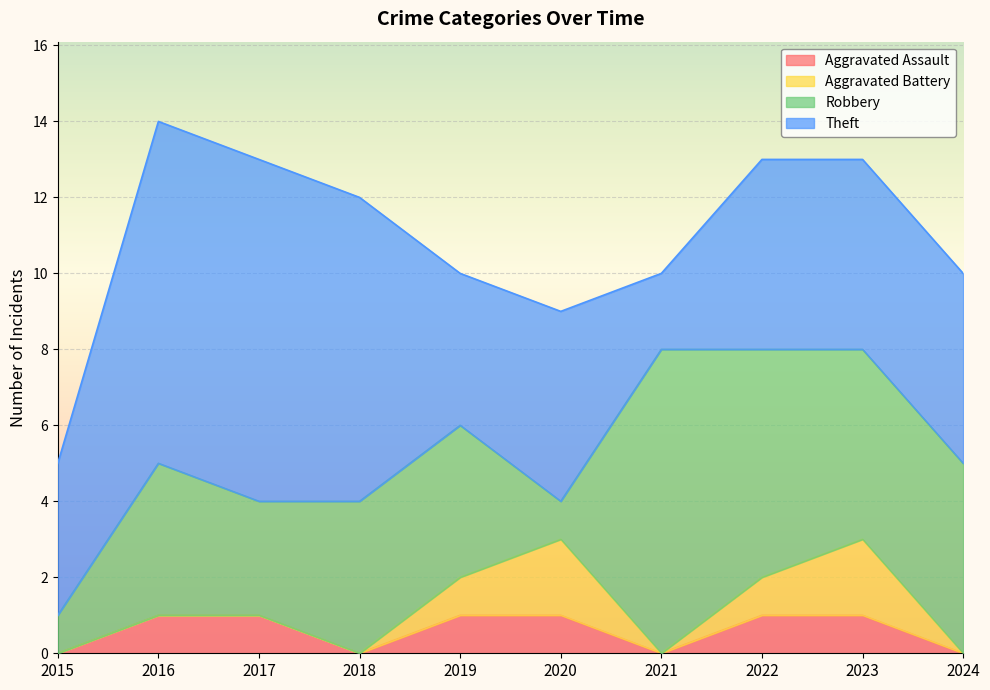

Which category has the highest value in the Aggravated Battery series?

2020